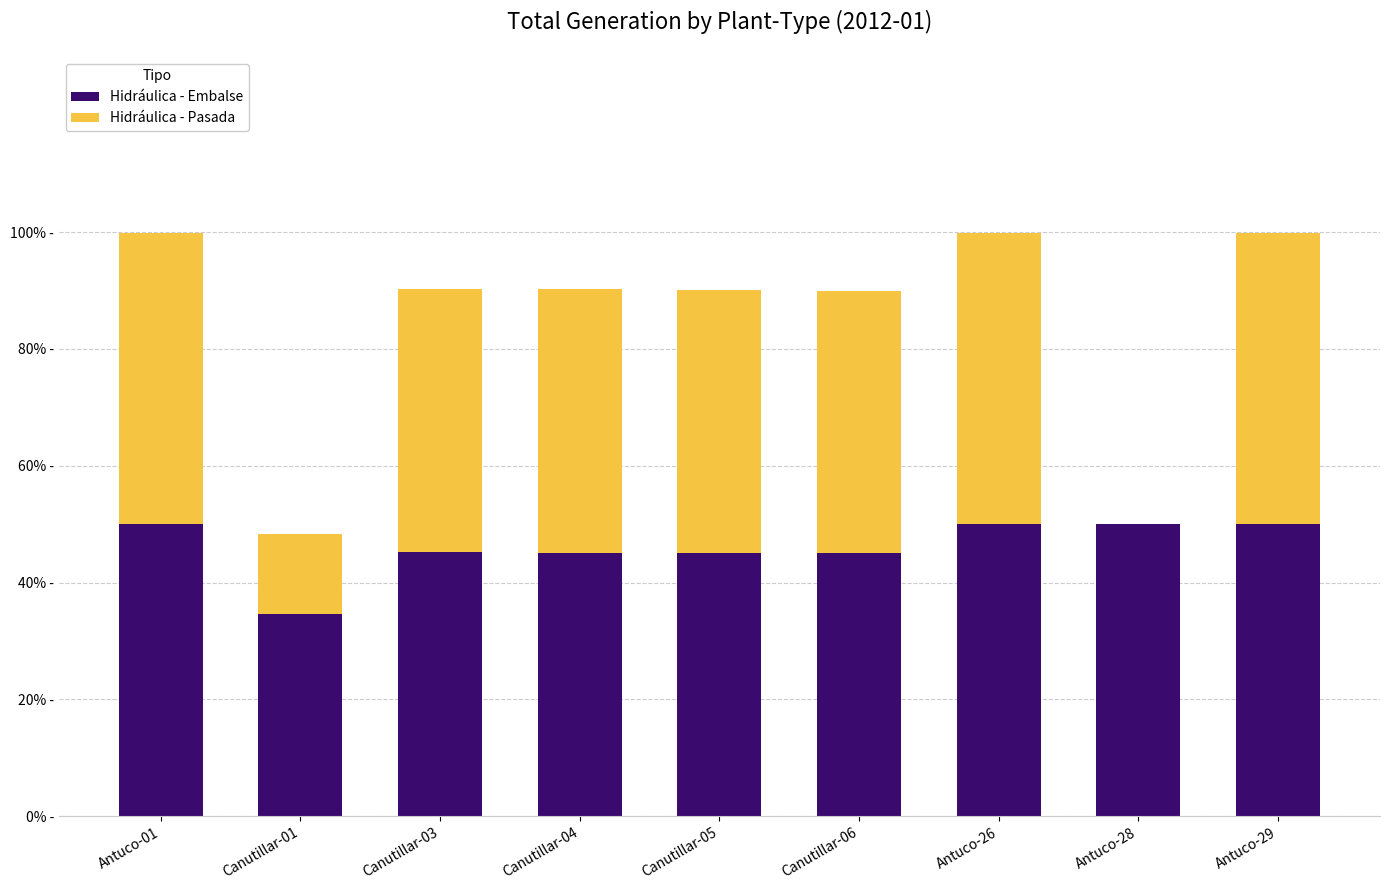

Are the bars grouped side by side (vs. stacked)?

No